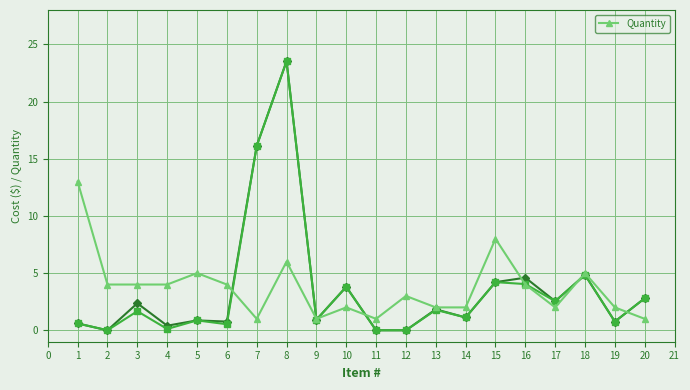

Reading left to right, list all the values displayed in this chart.

13	4	4	4	5	4	1	6	1	2	1	3	2	2	8	4	2	5	2	1